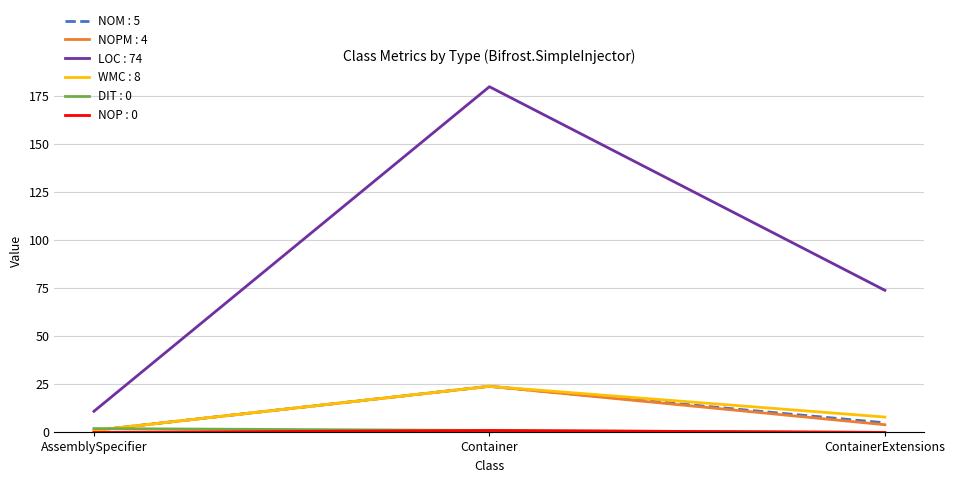

Which series has the widest spread of values?

LOC : 74